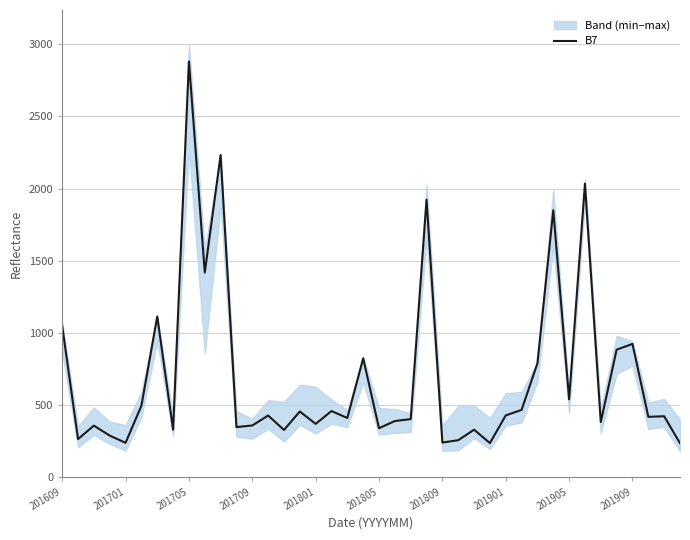

How many points are higher than both their immediate neighbors (excluding endpoints)?

14